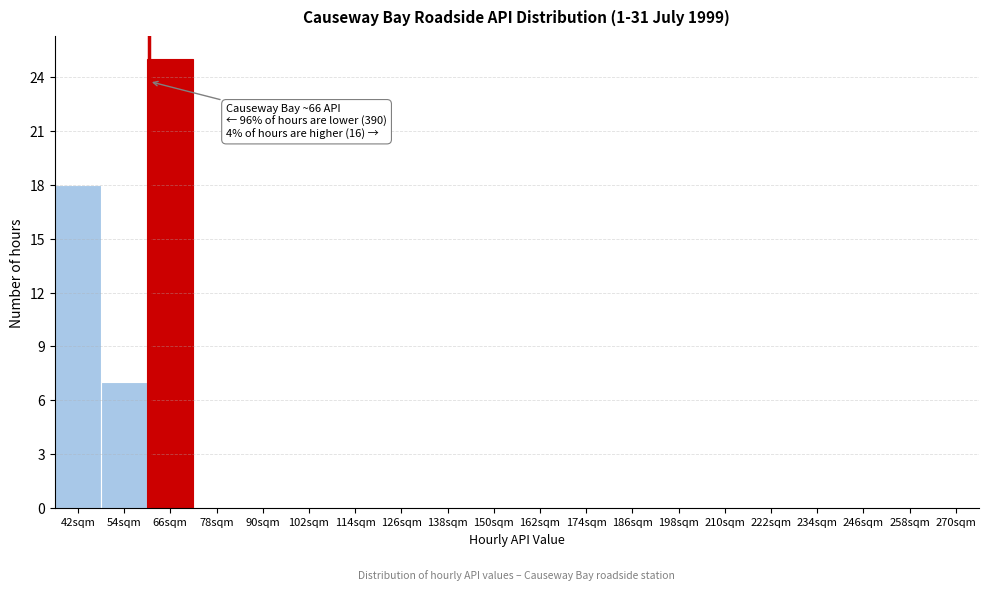

Reading right to left, transcribe all the data shown in this chart.

270sqm=0	258sqm=0	246sqm=0	234sqm=0	222sqm=0	210sqm=0	198sqm=0	186sqm=0	174sqm=0	162sqm=0	150sqm=0	138sqm=0	126sqm=0	114sqm=0	102sqm=0	90sqm=0	78sqm=0	66sqm=25	54sqm=7	42sqm=18